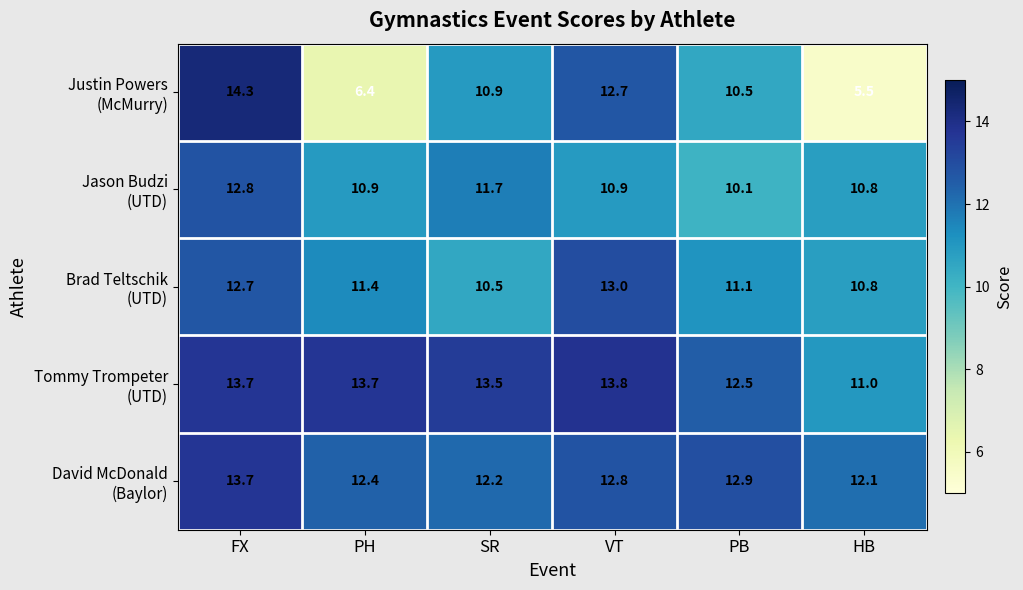

At which category is the sum across all series the highest?

FX